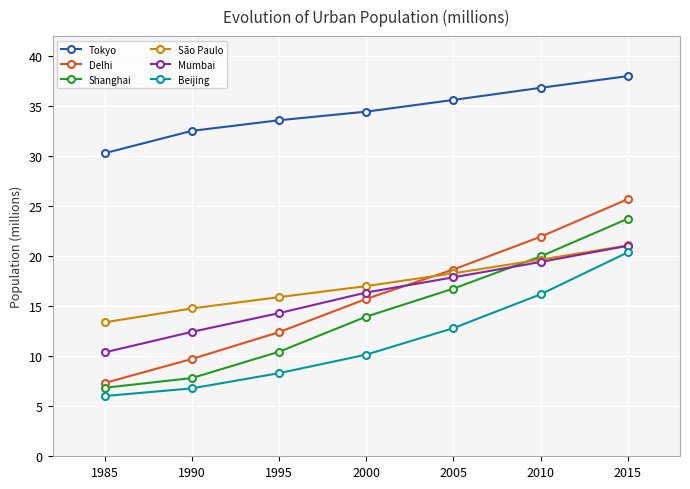

Rank the categories by Delhi value from lowest to highest.

1985, 1990, 1995, 2000, 2005, 2010, 2015